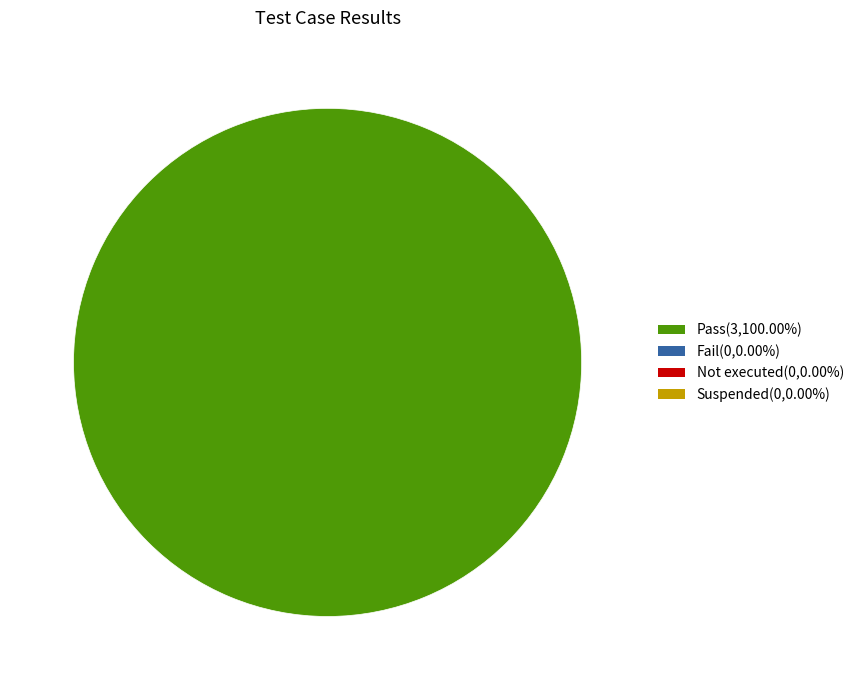

Is there a majority slice in this chart?

Yes